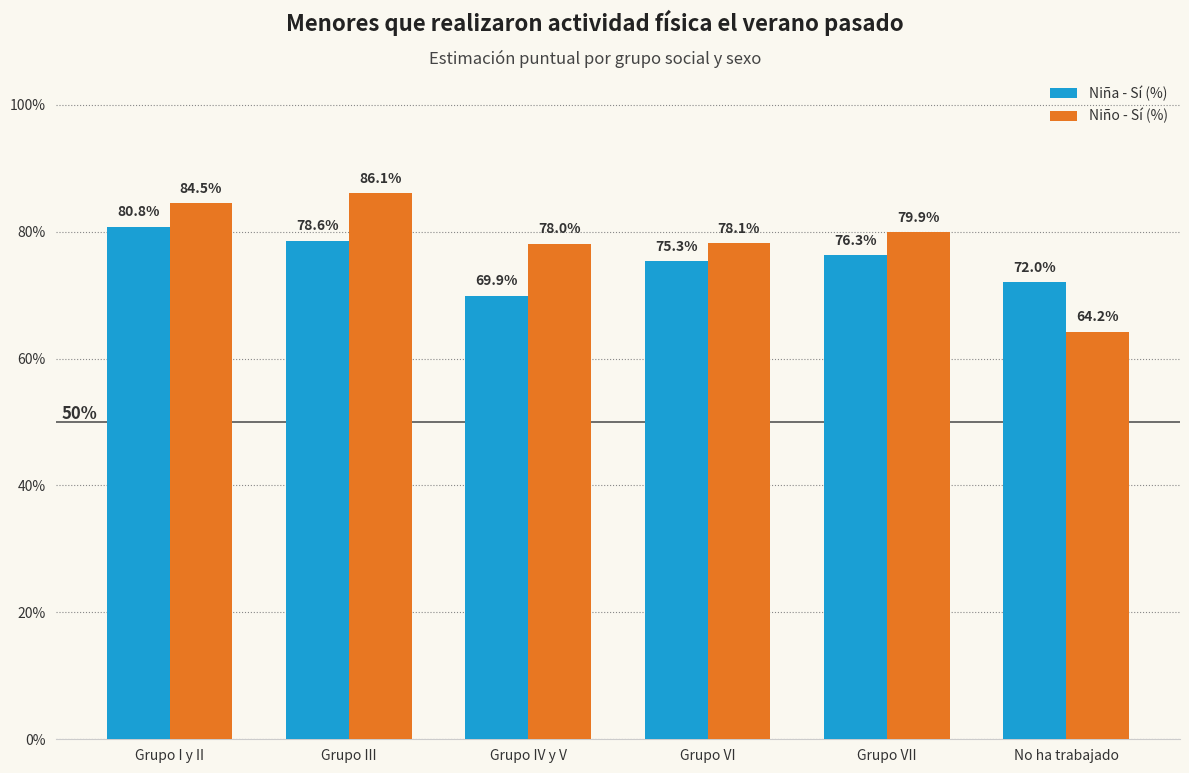

Does the chart contain stacked bars?

No